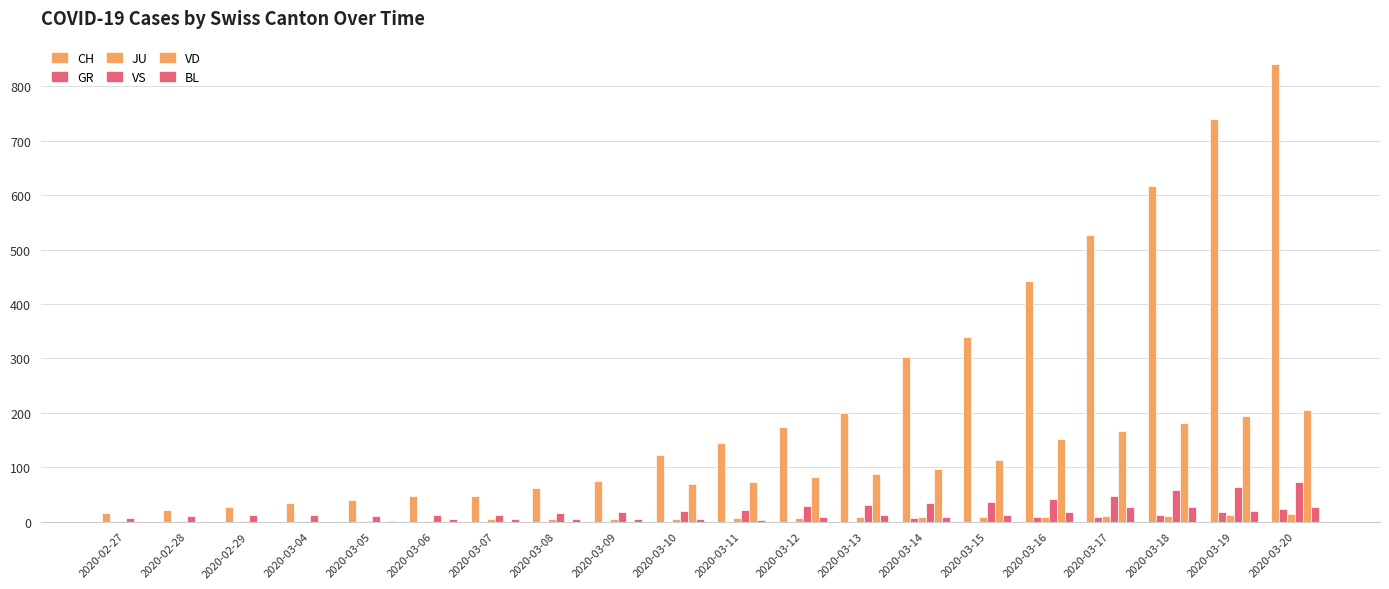

What is the value of the CH bar at the 19th from the left?

741